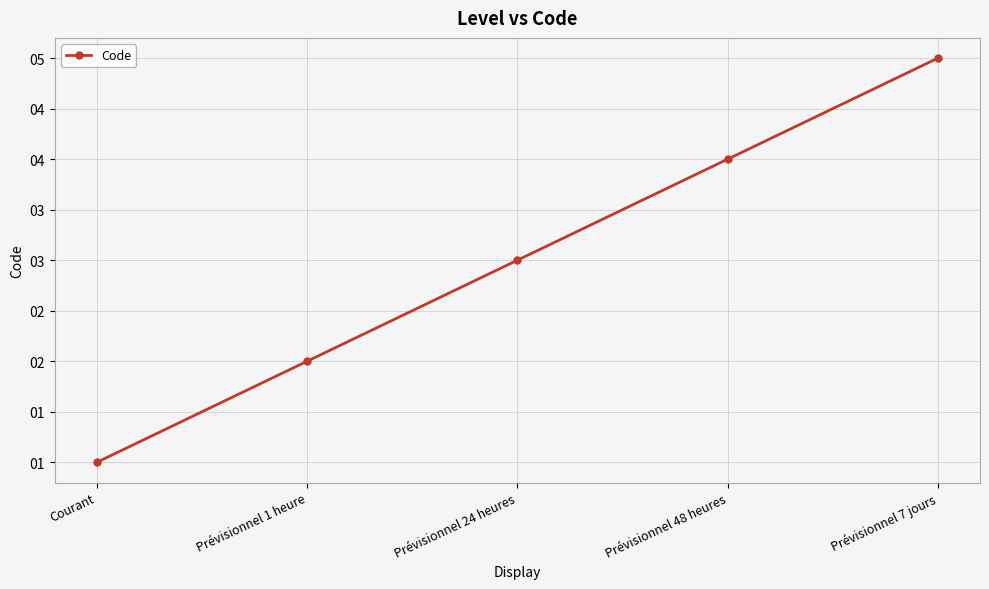

Approximately how many times larger is the value at Prévisionnel 1 heure compared to Prévisionnel 7 jours?

0.4